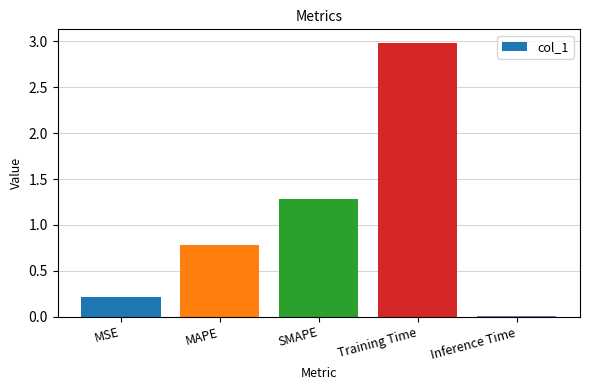

The chart shows a value of 3.0 at Training Time. True or false?

True